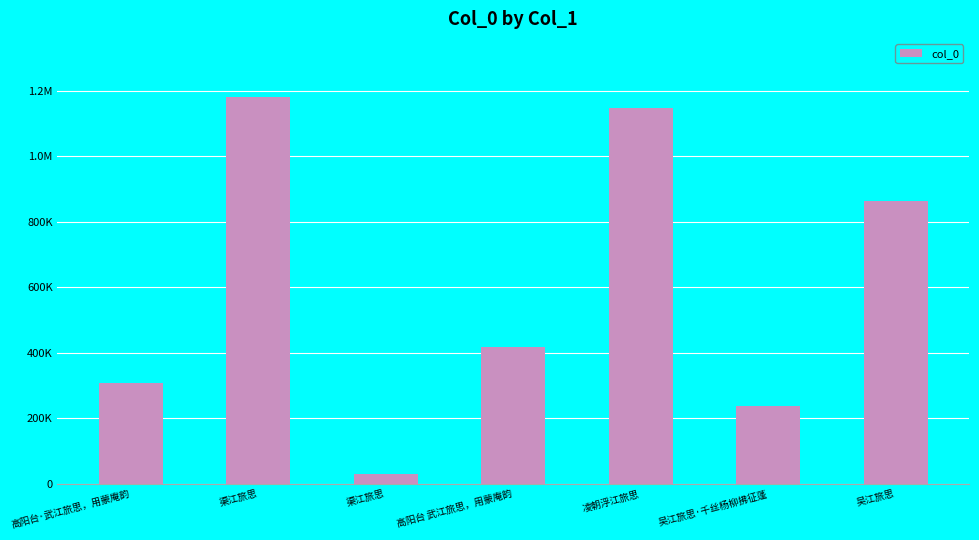

What is the value of the 5th bar from the left?

1147975